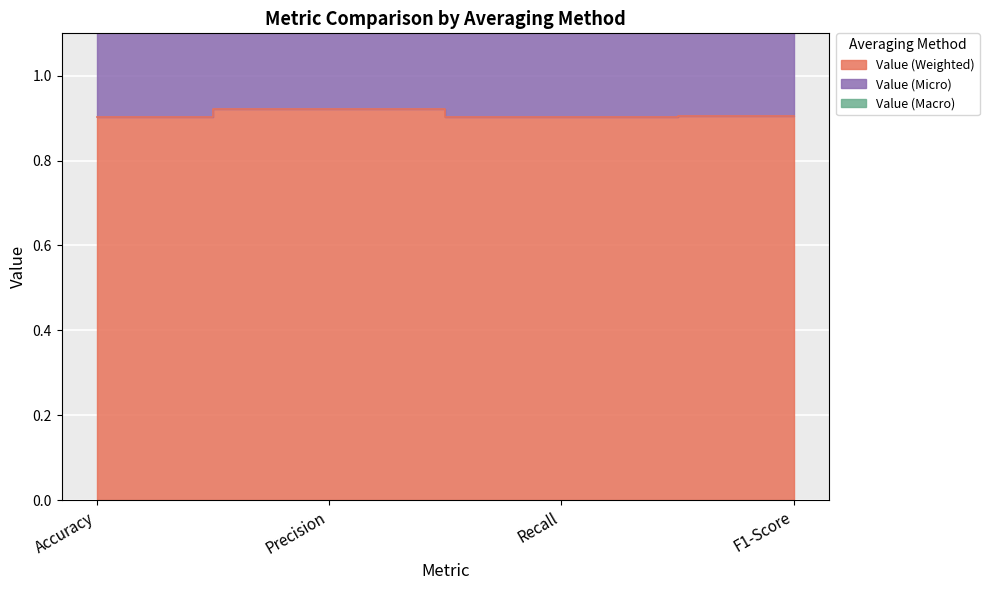

How many interior local peaks does the Value (Weighted) series have?

1